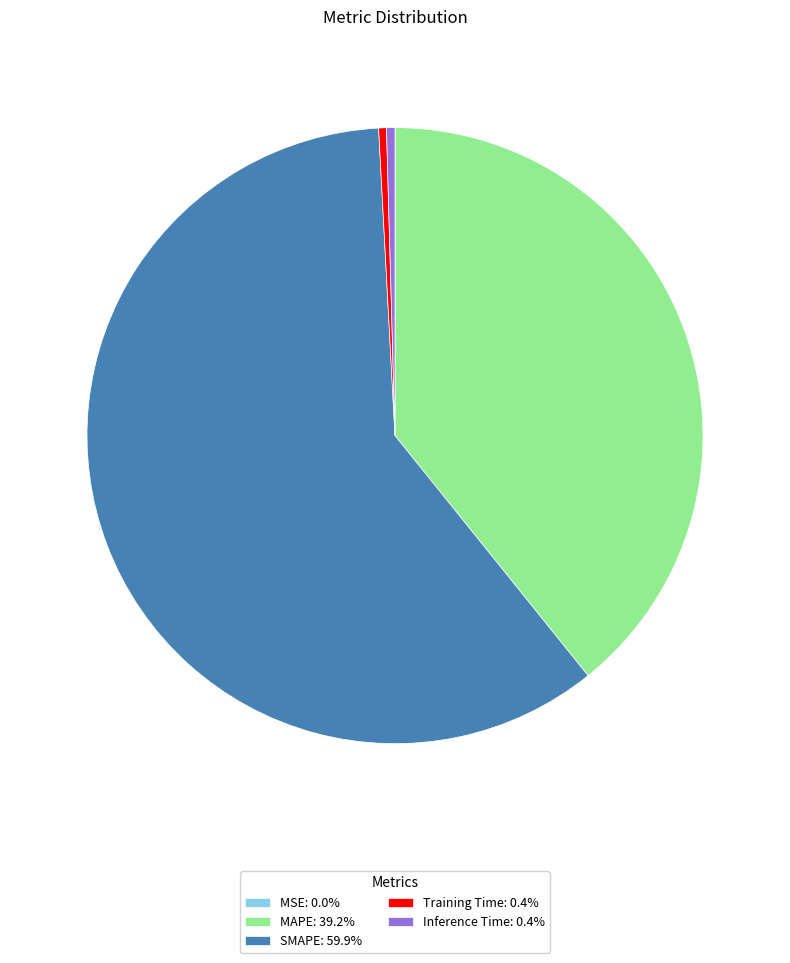

Combined, do SMAPE: 59.9% and Training Time: 0.4% account for over 50%?

Yes